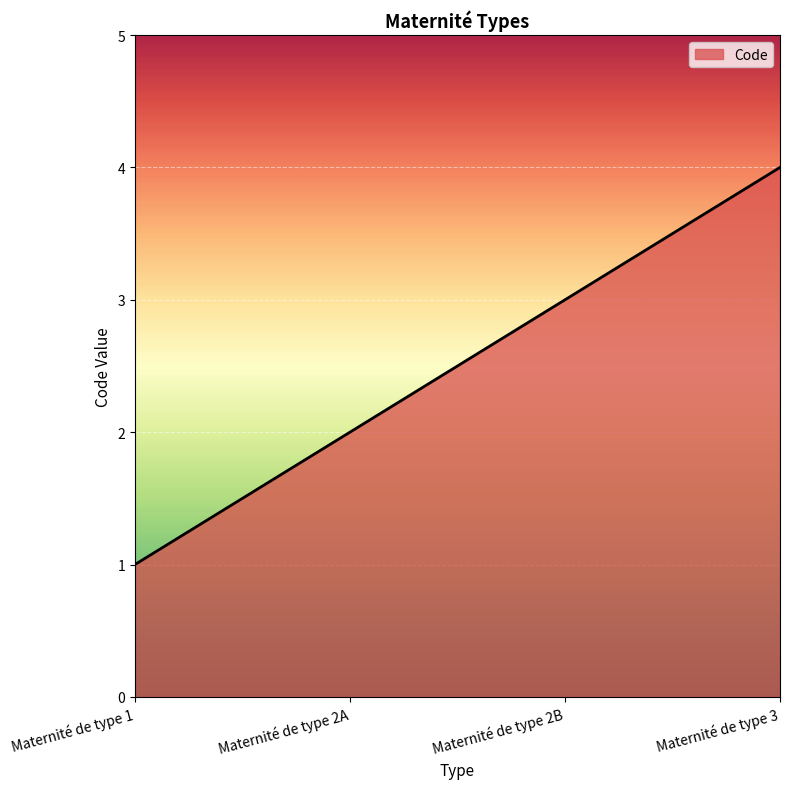

What is the difference between the maximum and minimum values?

3